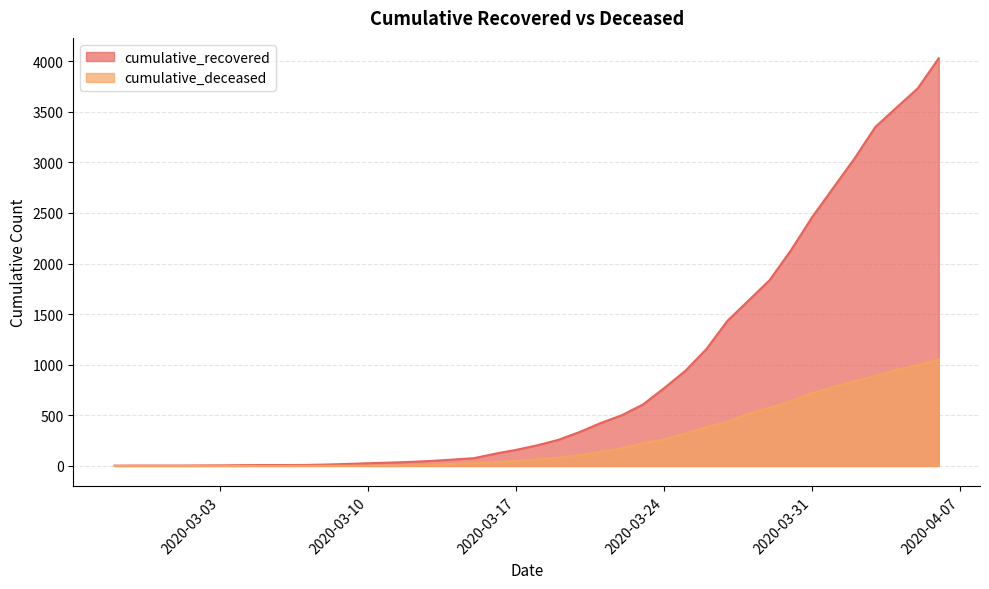

What are all the series names shown in the legend?

cumulative_recovered, cumulative_deceased